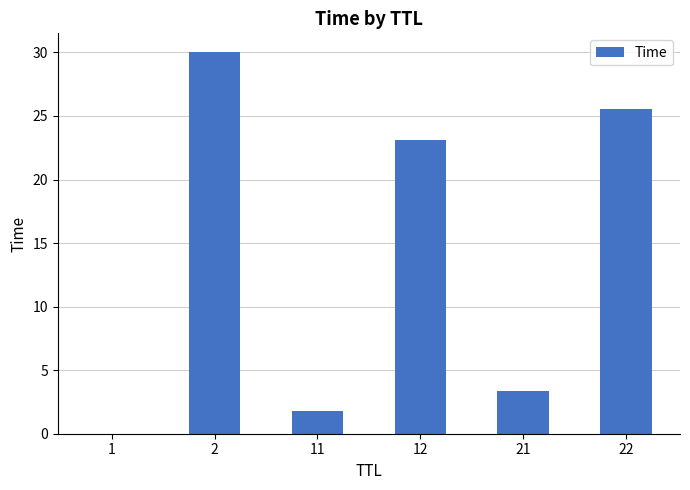

What is the average value?

14.0